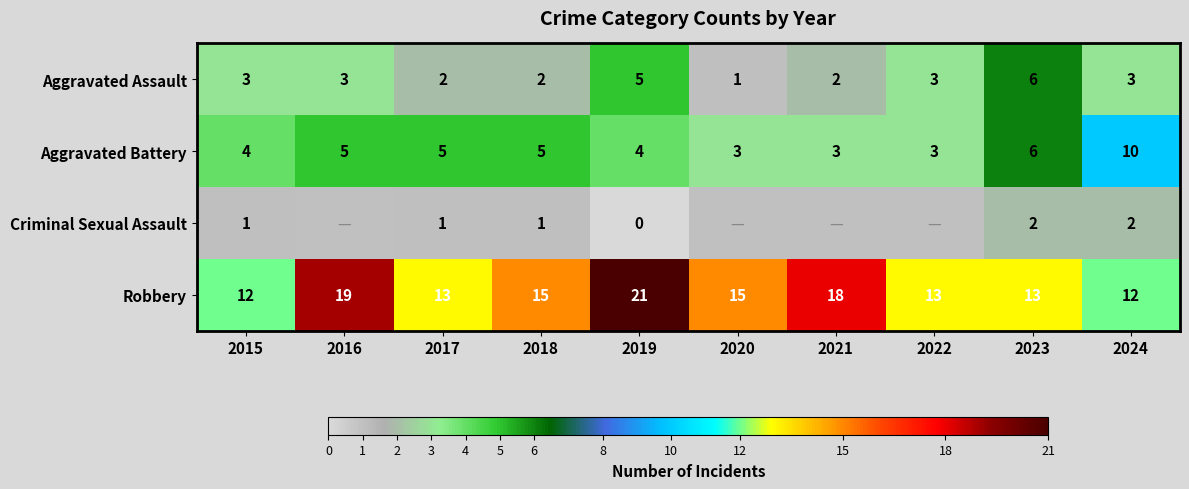

How many Aggravated Battery values are between 3 and 5?

8